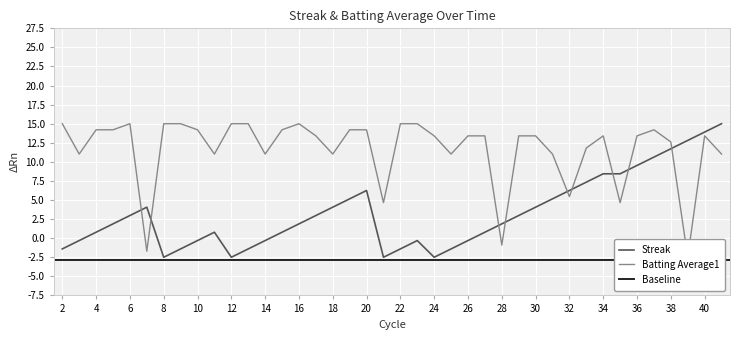

What is the minimum value for Streak?

-2.5